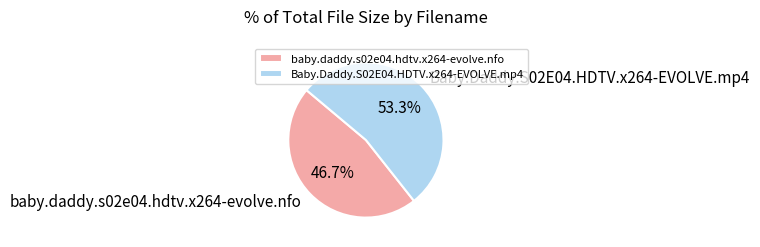

To the nearest percent, what portion does baby.daddy.s02e04.hdtv.x264-evolve.nfo represent?

47%